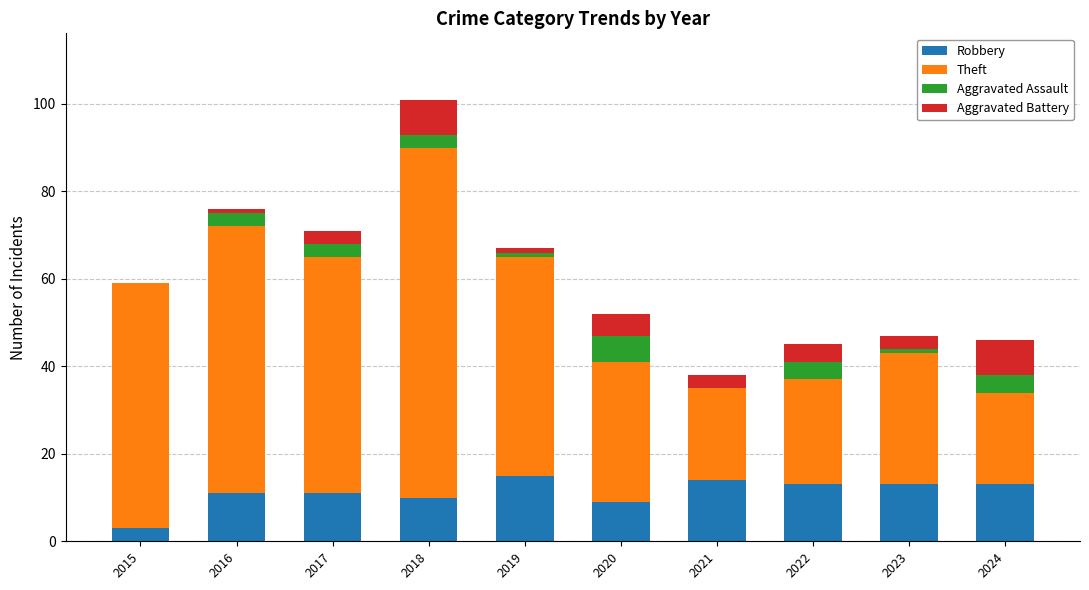

What is the highest value of the Robbery series?

15